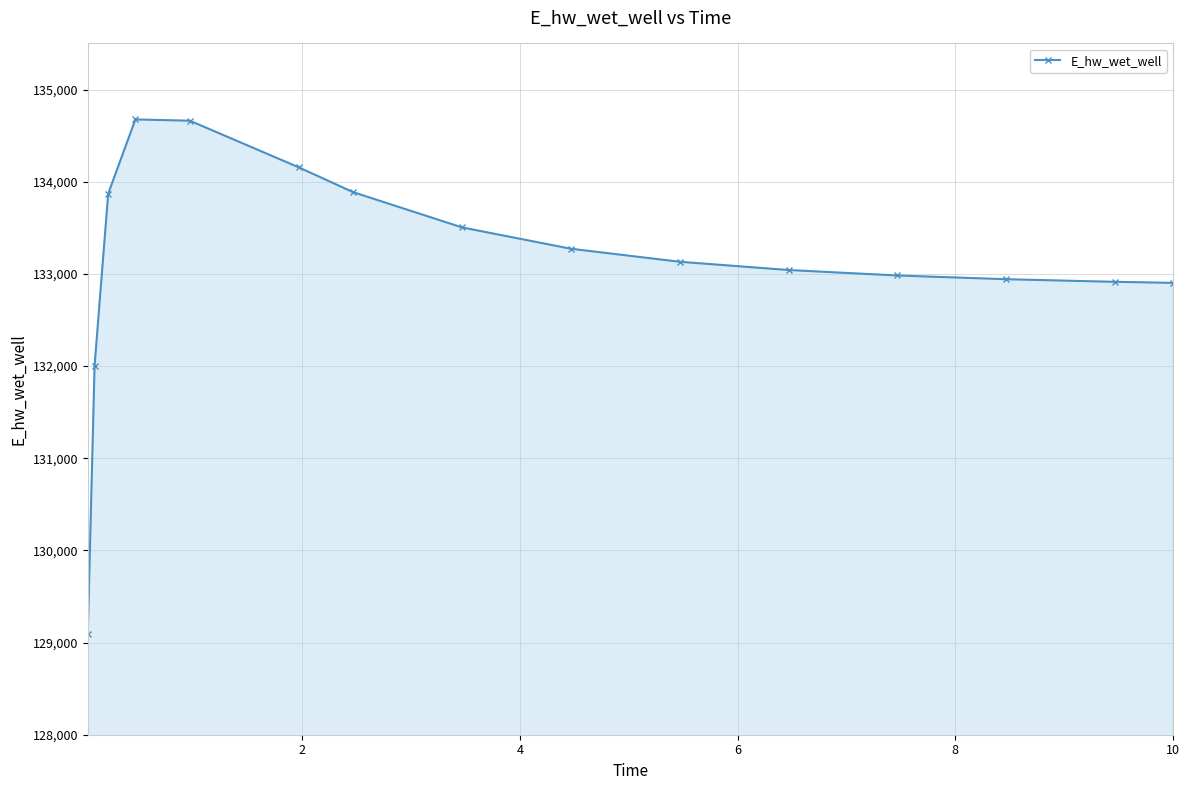

What is the difference between the second highest and second lowest values?

2658.4